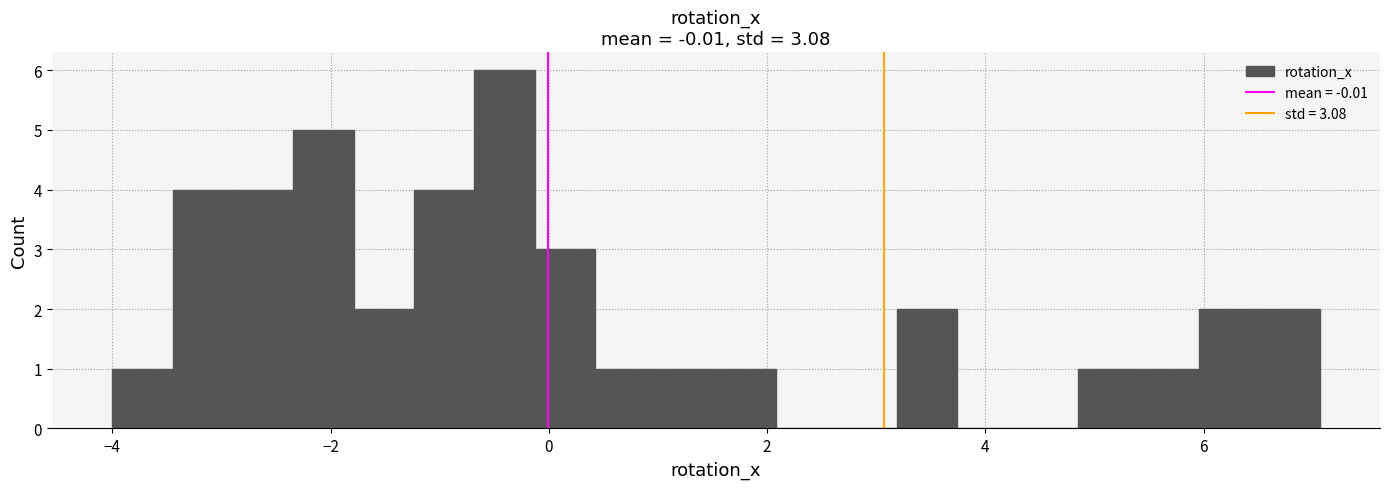

Read against the x-axis, roughly where is the centre of the tallest bar?

-0.4